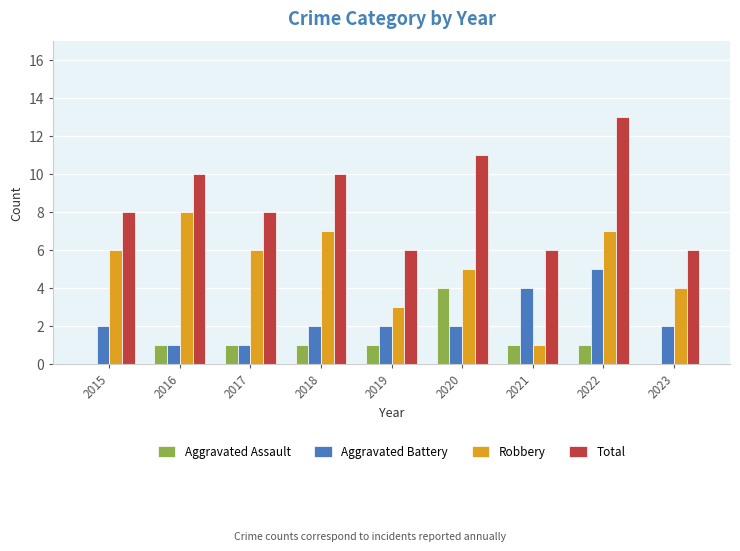

What are all the series names shown in the legend?

Aggravated Assault, Aggravated Battery, Robbery, Total